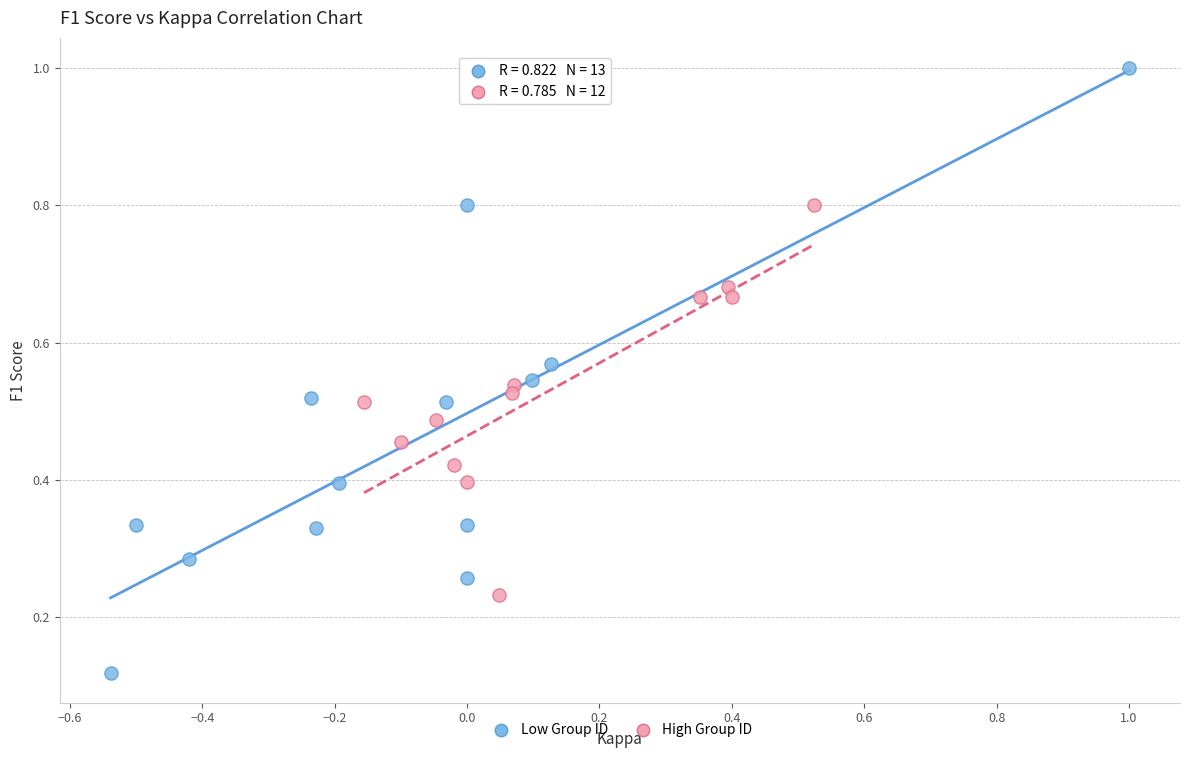

Which series has the largest Y range (max minus min)?

Low Group ID